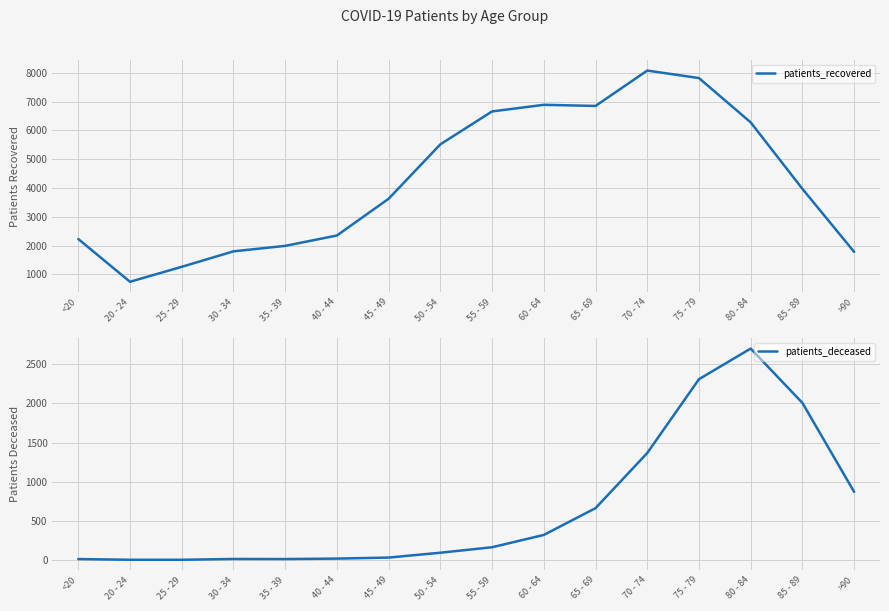

Is this an area chart (filled region under the line)?

No